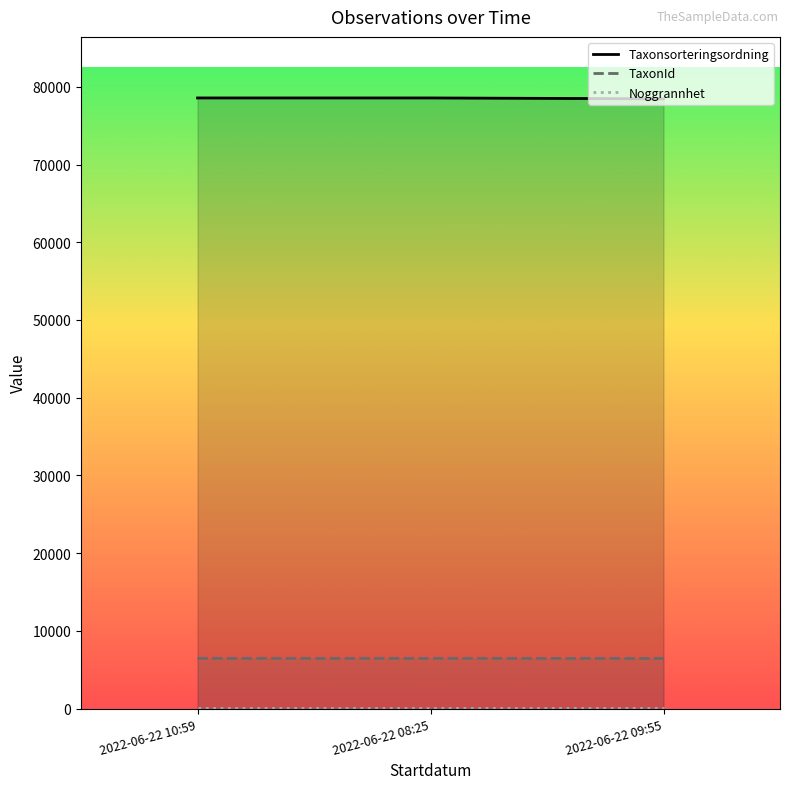

What is the label of the 1st point from the right?

2022-06-22 09:55